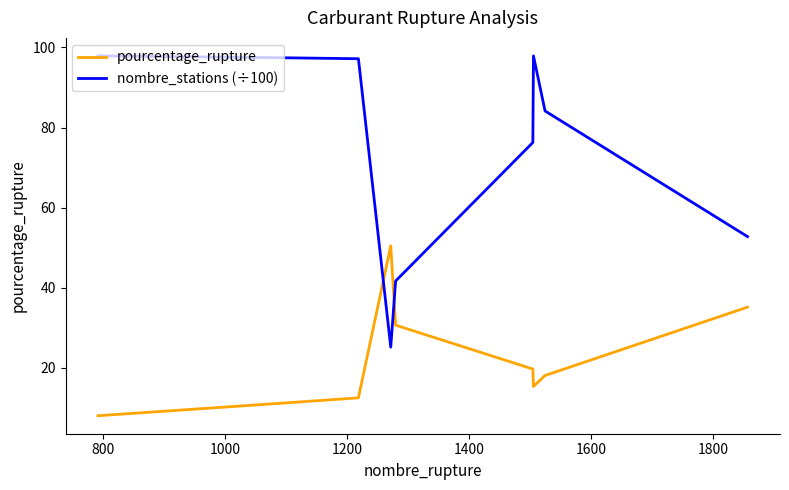

Which series has the largest range (max minus min)?

nombre_stations (÷100)